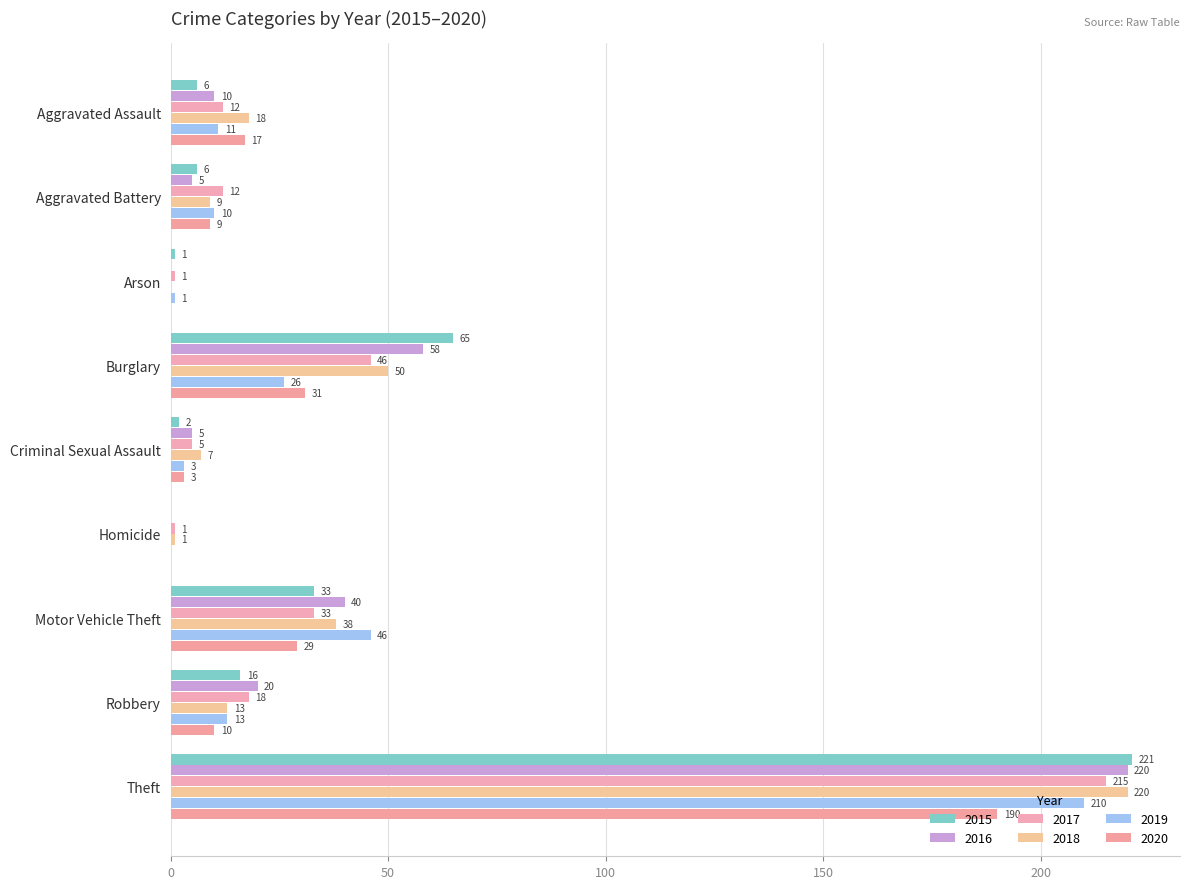

What is the sum of all 2017 values?

343